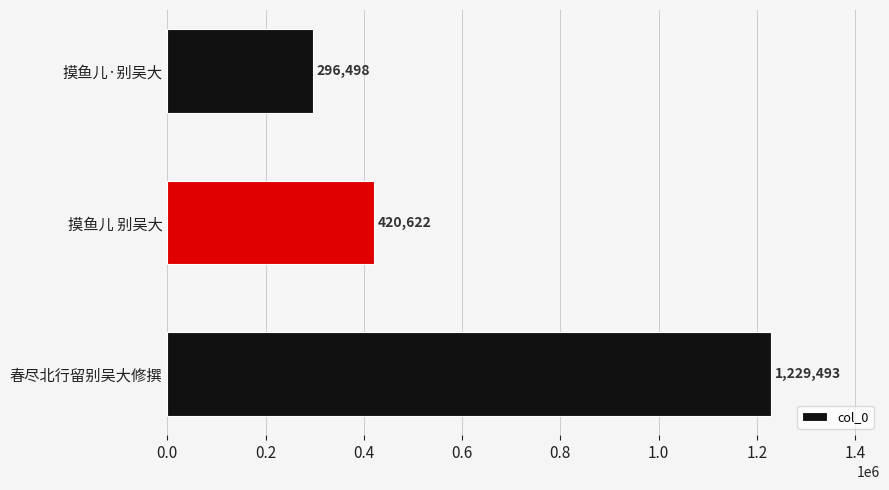

List the labels in order of value, largest first.

春尽北行留别吴大修撰, 摸鱼儿 别吴大, 摸鱼儿·别吴大